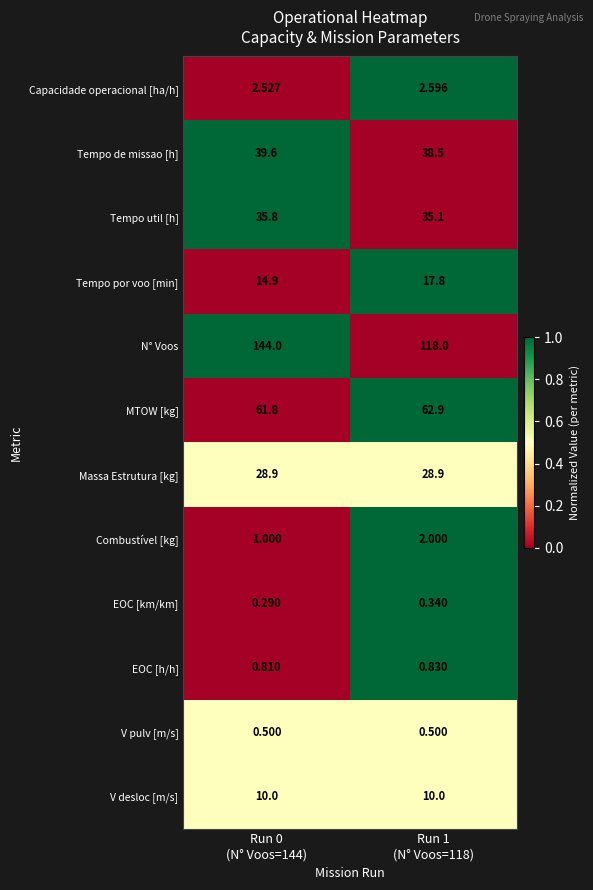

Which series has the widest spread of values?

N° Voos